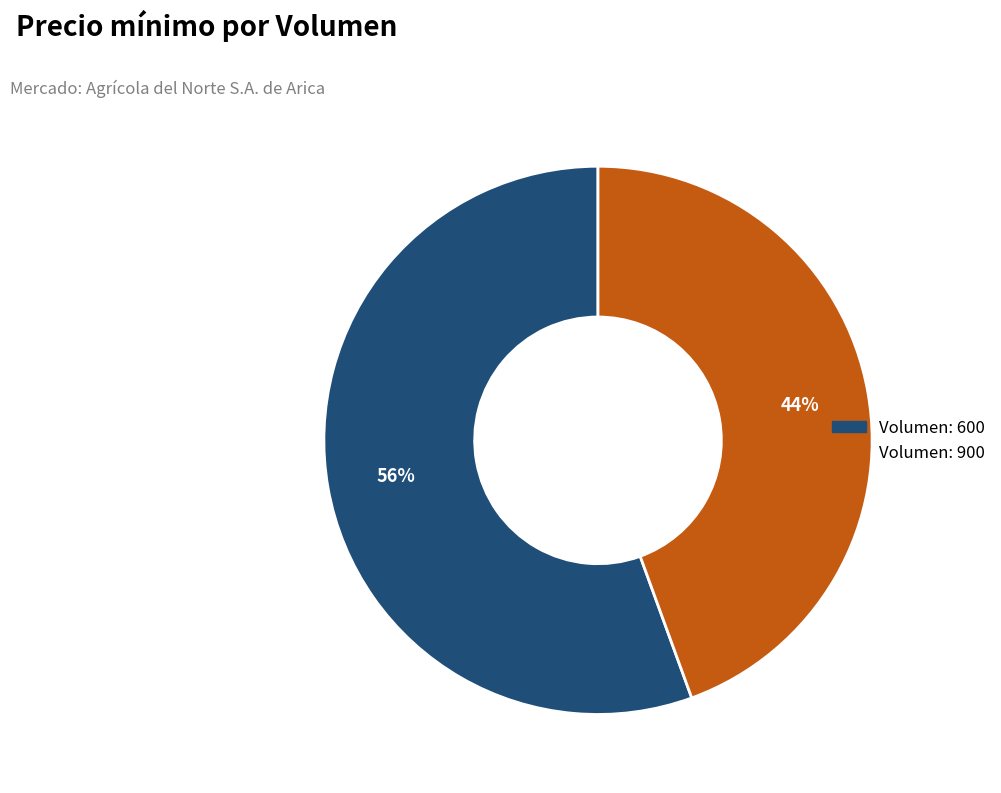

Is there any slice that represents more than half of the pie?

Yes